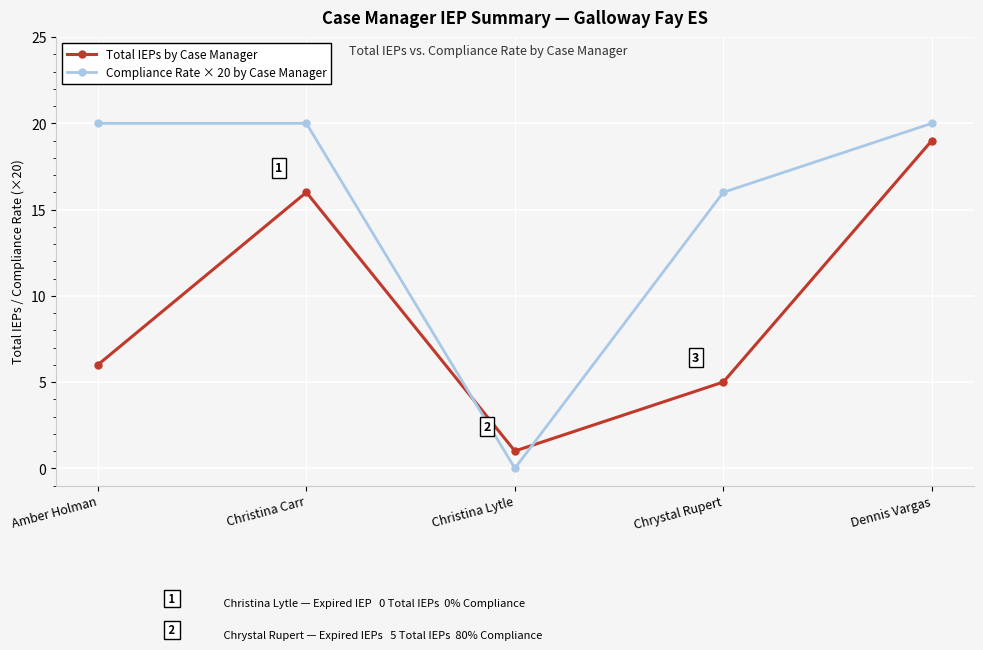

What position from the right is Dennis Vargas?

1